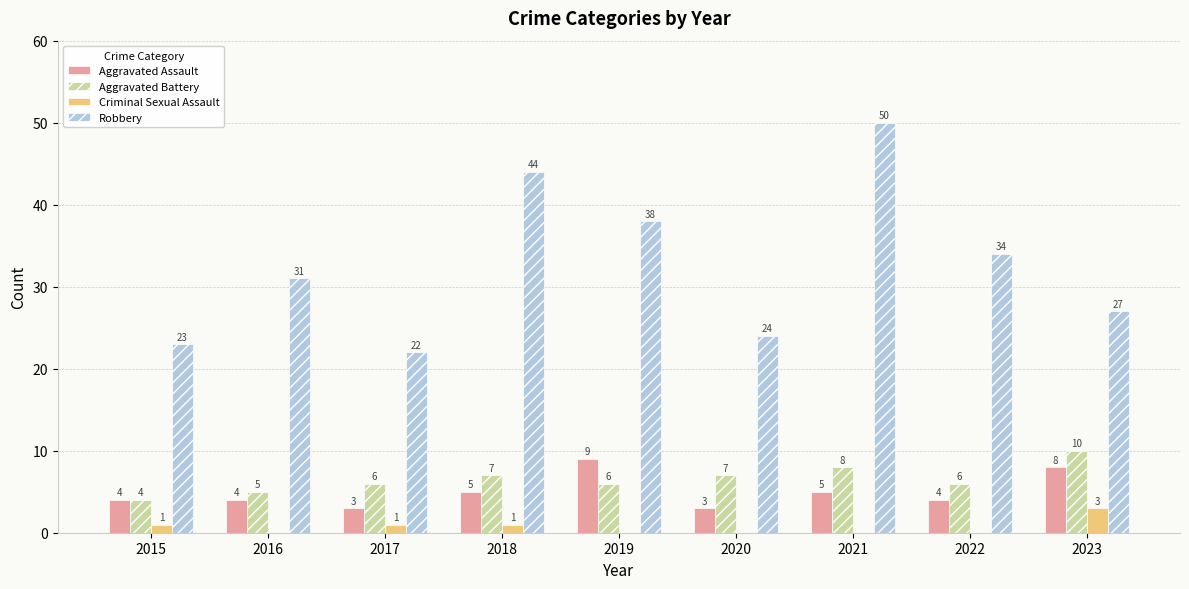

What is the total value across all series at 2018?

57